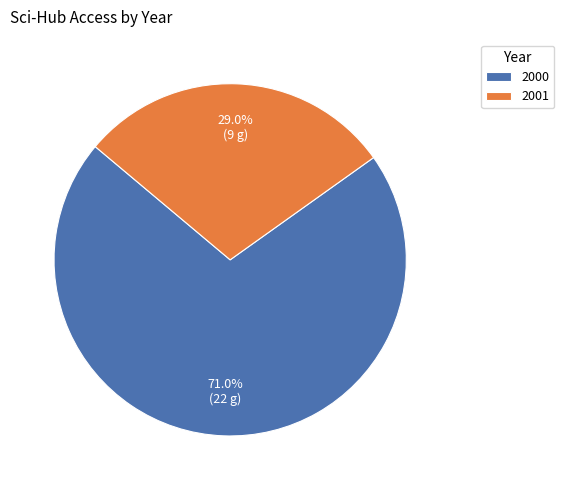

Rank the categories by value from lowest to highest.

2001, 2000